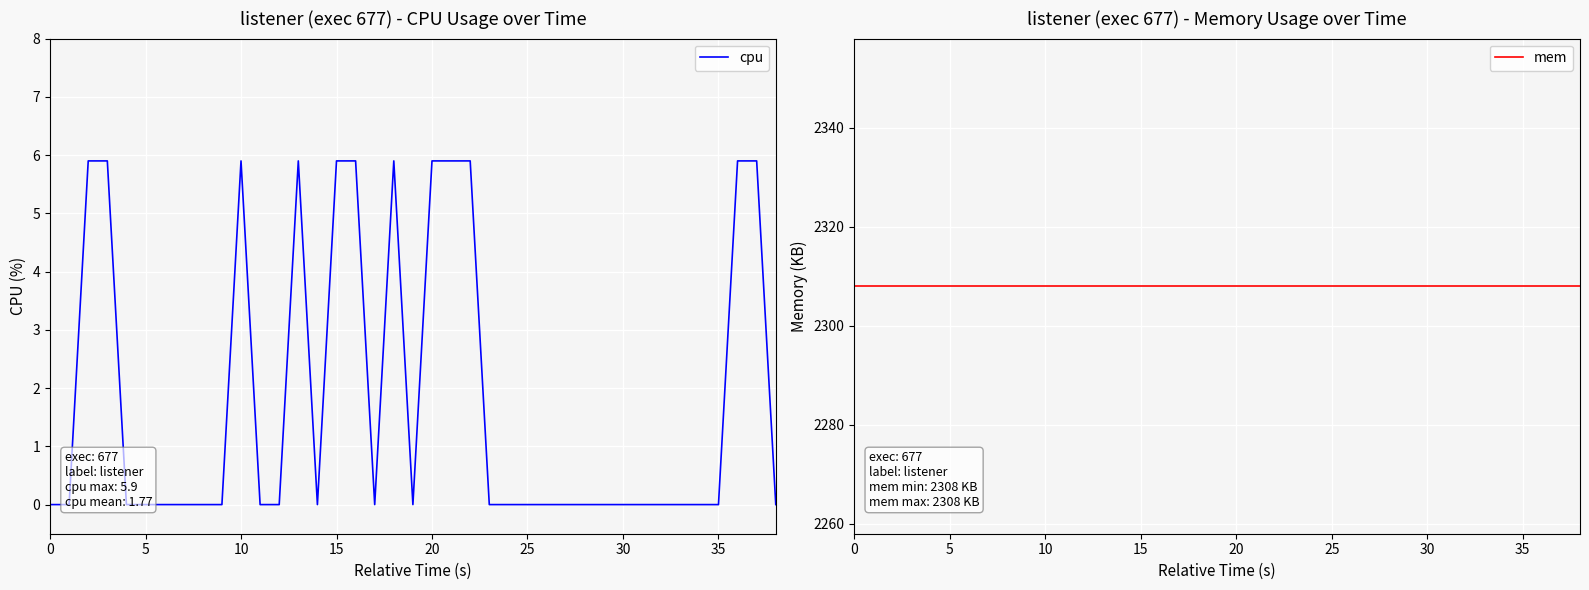

True or false: mem has more than 0 points higher than both neighbors.

False